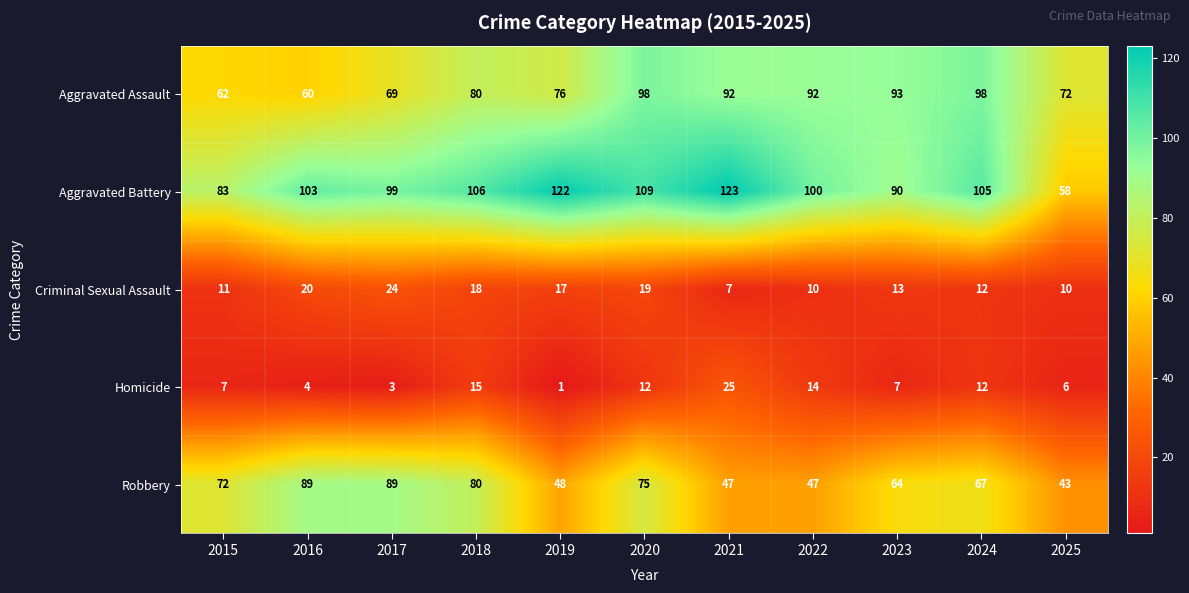

Between 2015 and 2016, which series saw the biggest shift?

Aggravated Battery